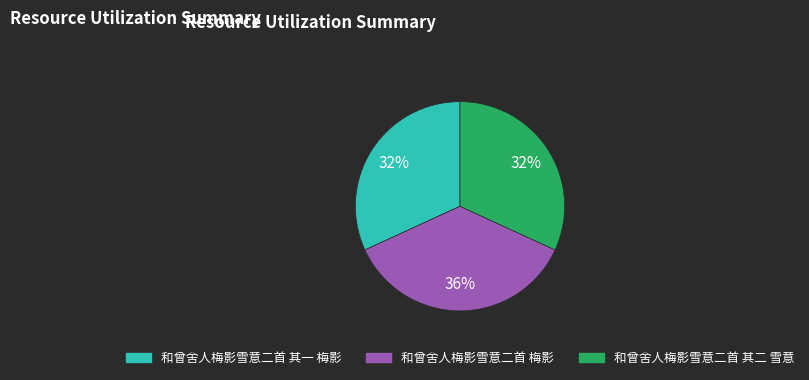

Which category has the biggest portion of the pie?

和曾舍人梅影雪意二首 梅影